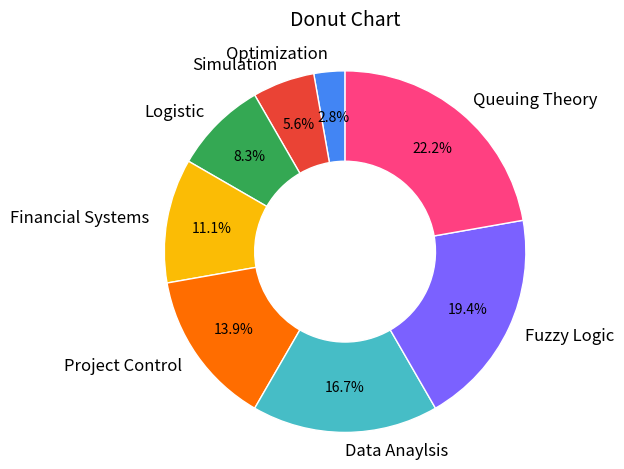

How many slices are in this pie chart?

8